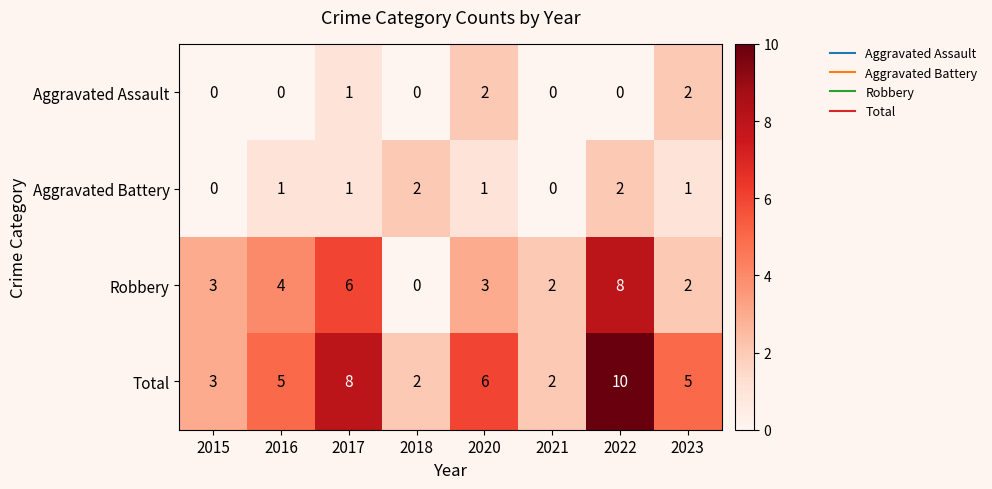

Is the value of Aggravated Battery at 2023 greater than the value of Robbery at 2017?

No